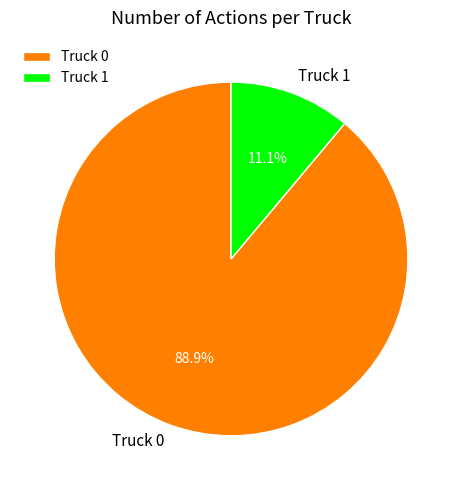

How many segments does this pie chart have?

2